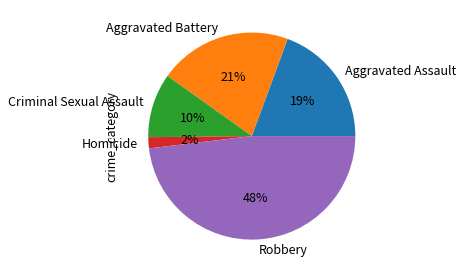

What percentage is the Criminal Sexual Assault slice, to the nearest percent?

10%